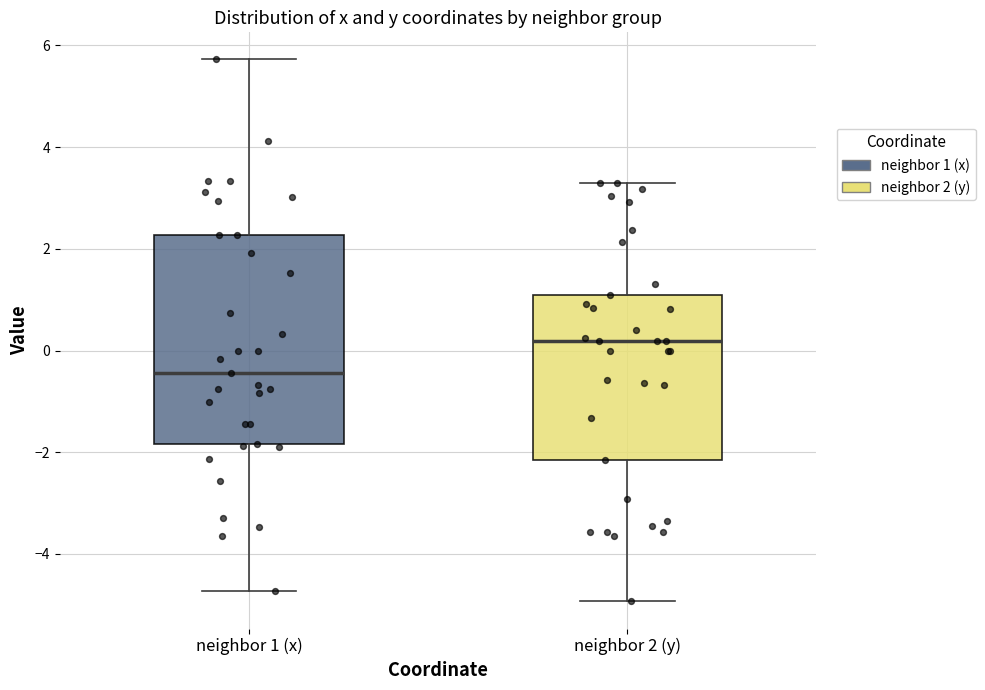

Where does the lower whisker of the box for neighbor 2 (y) end on the y-axis? The values are not printed on the chart, so give them approximately, as read against the axis.

-5.0